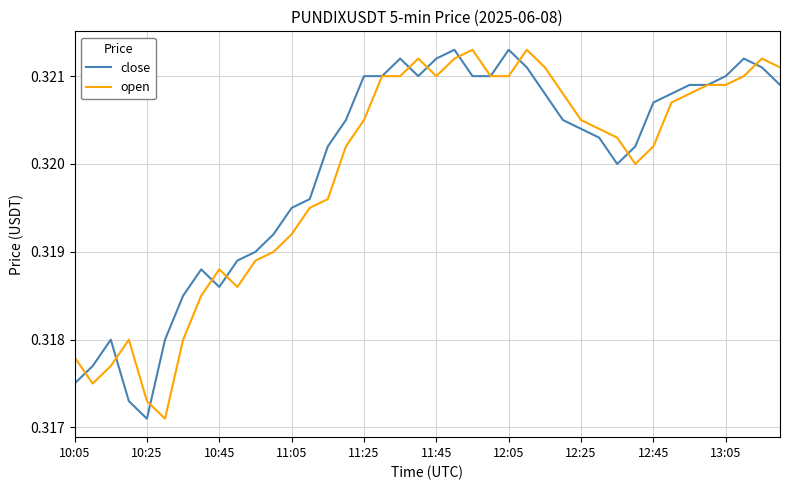

How many times do open and close cross each other?

11